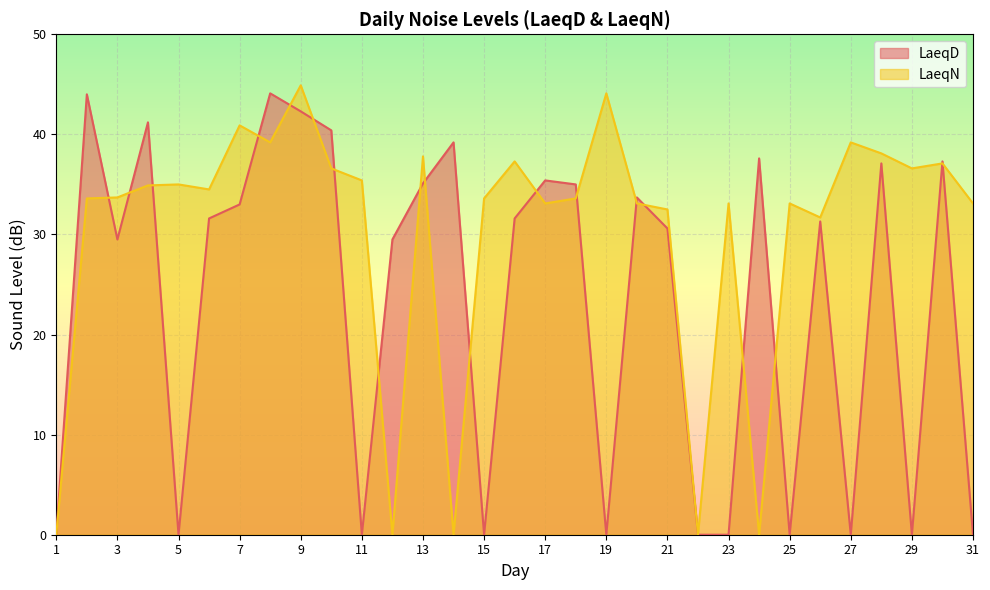

What is the difference between the LaeqN values at 14 and 26?

31.7